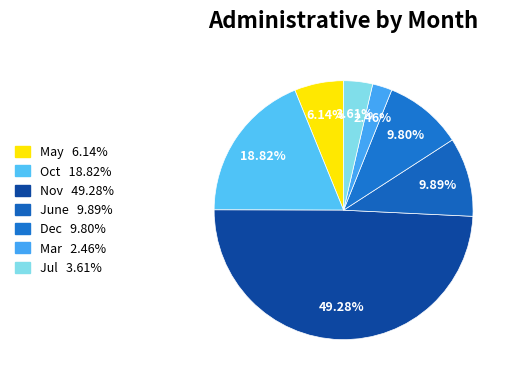

Count the number of slices in the pie.

7